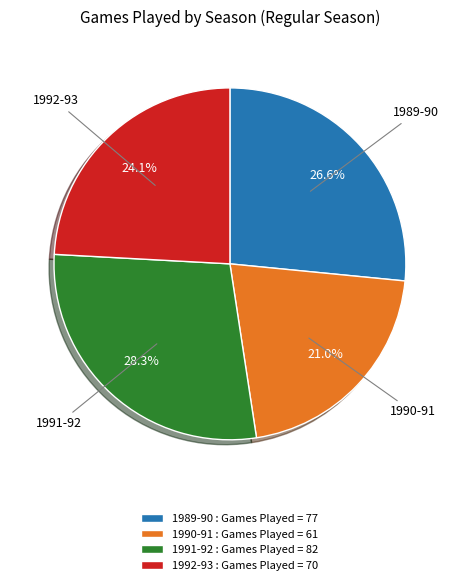

Between 1992-93 and 1990-91, which is larger?

1992-93